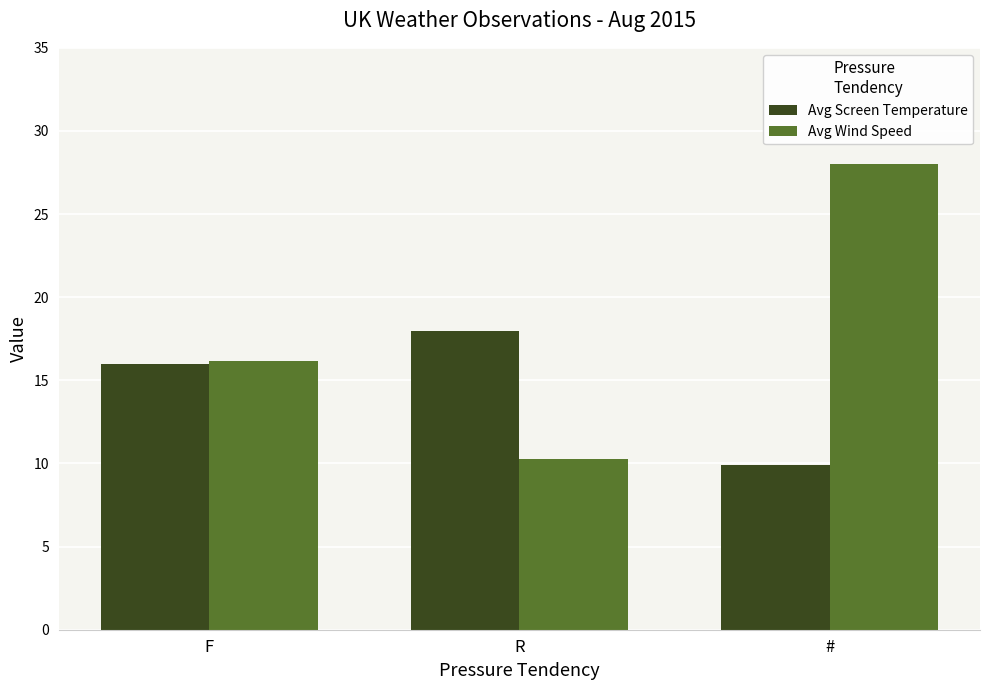

What is the minimum value shown in the chart?

9.9